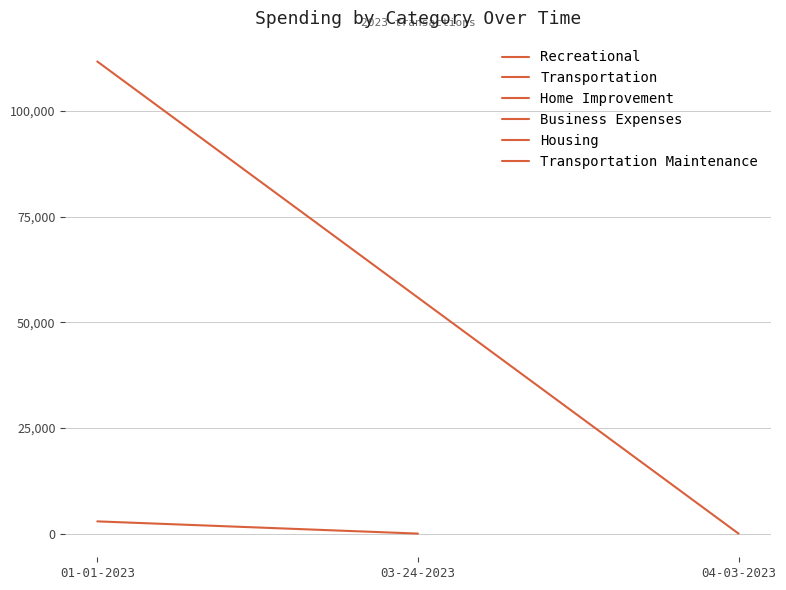

What position from the left is 01-01-2023?

1